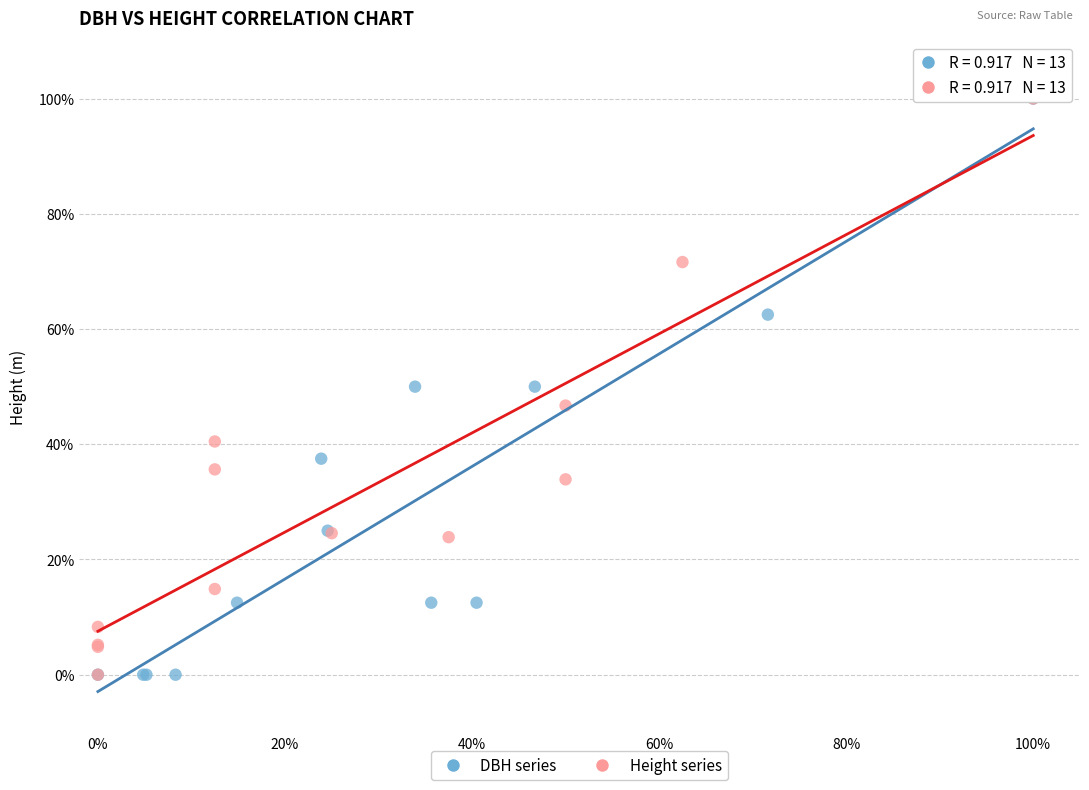

What are all the series names shown in the legend?

DBH series, Height series